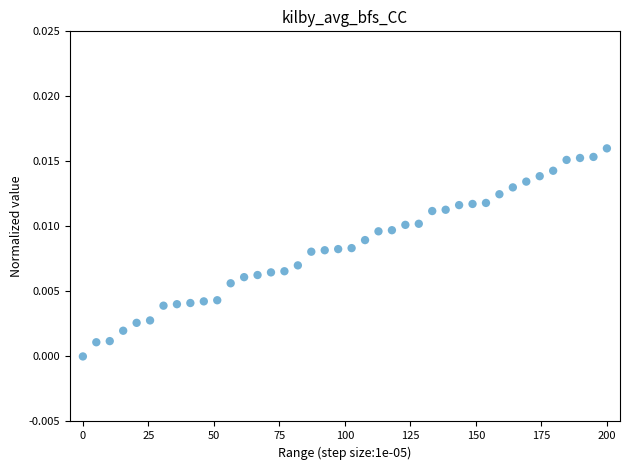

What is the range of X values (max minus min)?

200.0